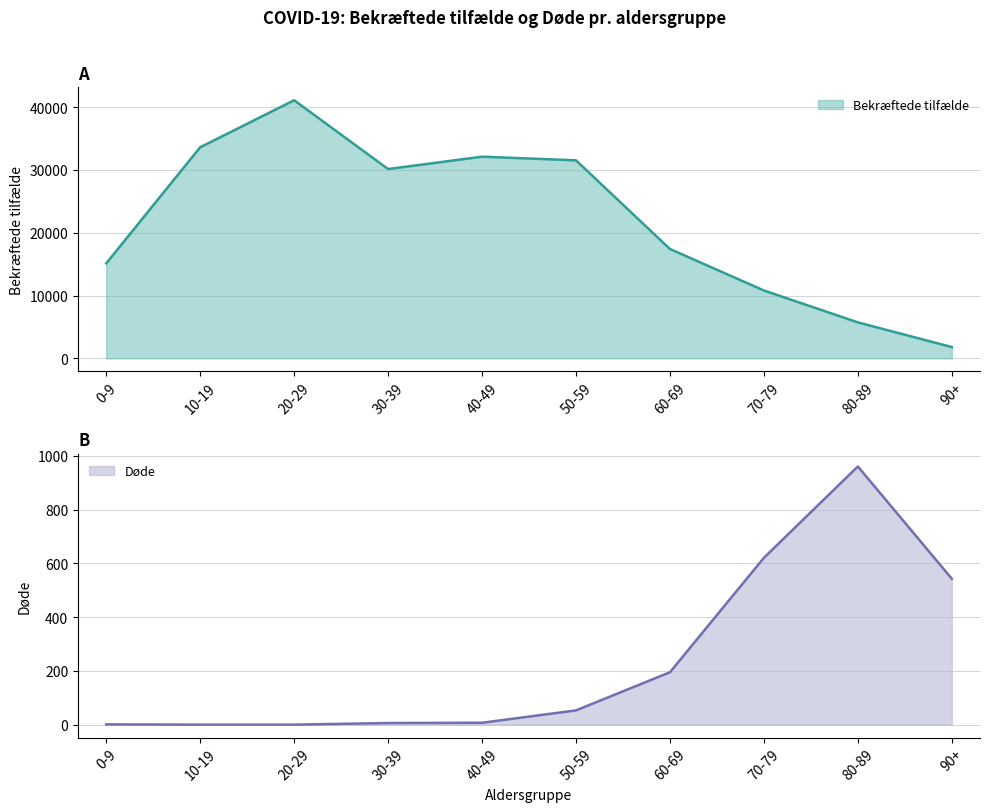

Is the value of Døde at 60-69 greater than the value of Bekræftede tilfælde at 90+?

No